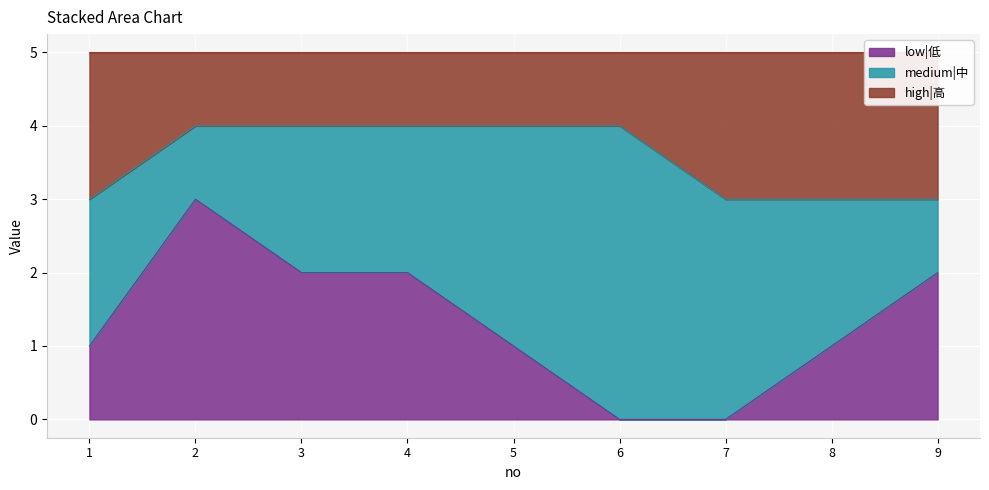

Is it true that low|低 equals 1 at 7?

False